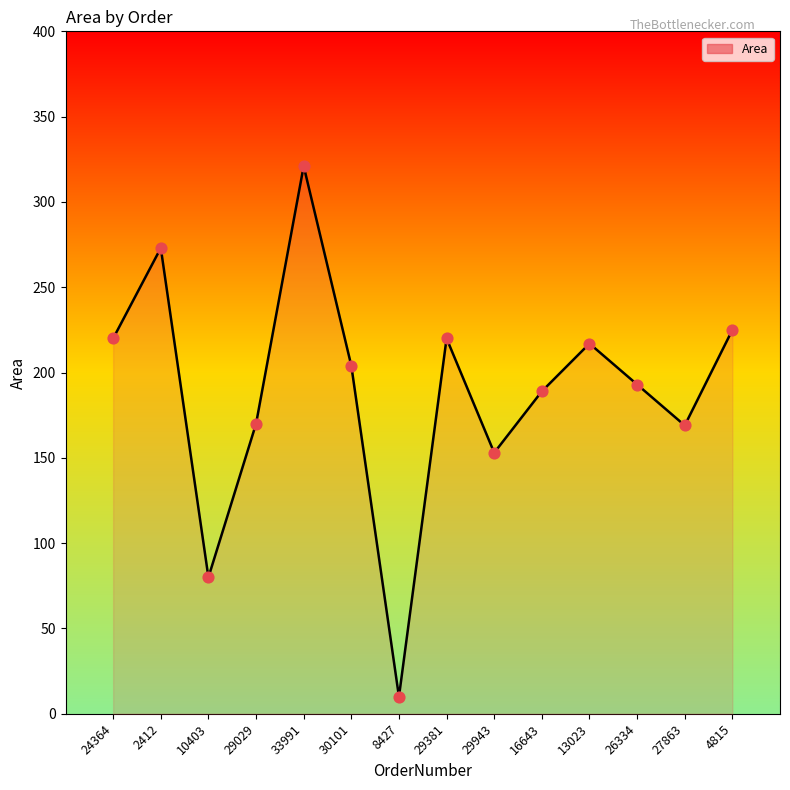

What is the ratio of the value at 27863 to the value at 4815?

0.8